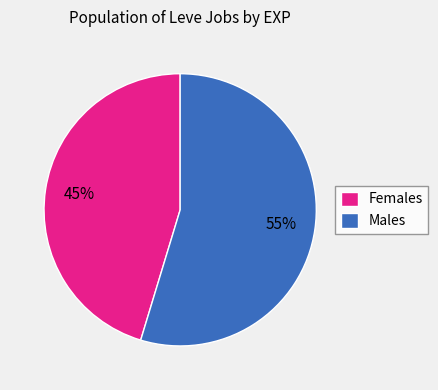

The Males slice represents 55% of the pie. True or false?

True